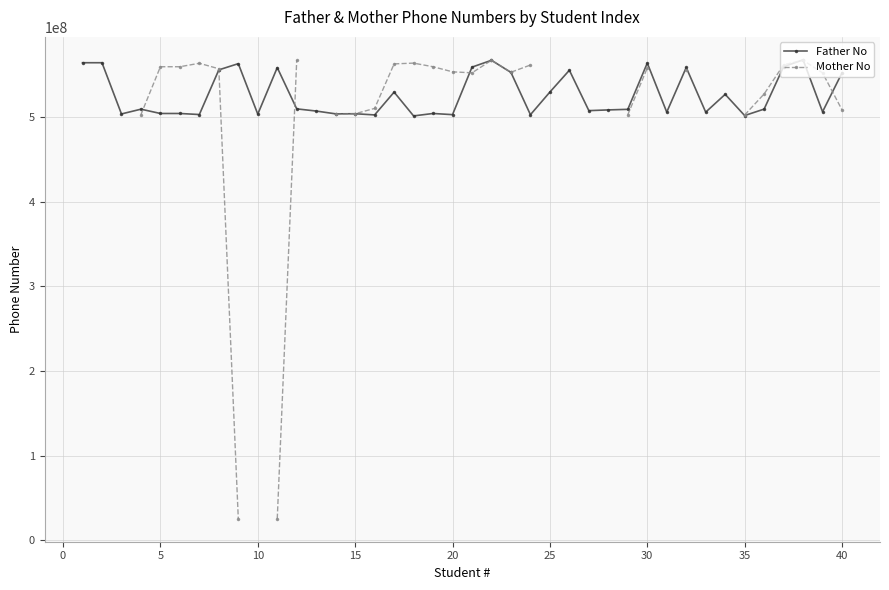

True or false: Mother No and Father No intersect in this chart.

True